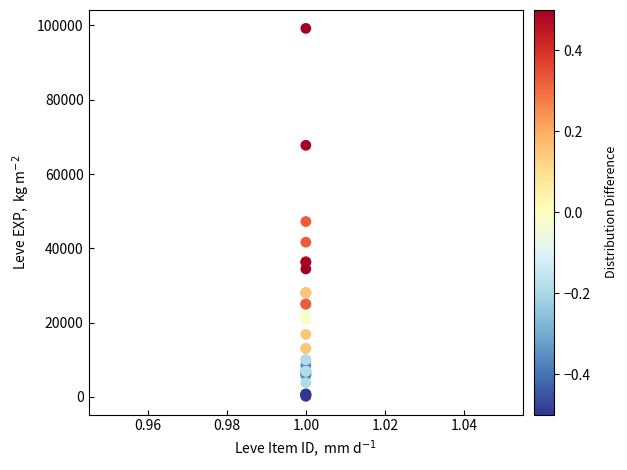

What Y value in the scatter plot is closest to 49690?

47200